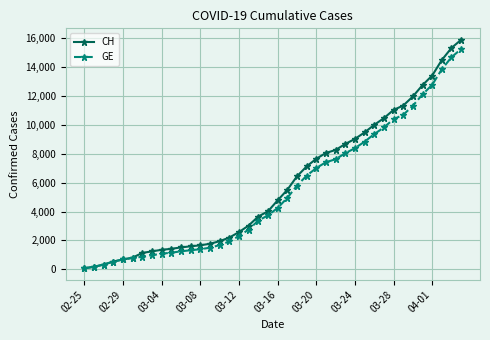

What is the difference between the maximum and minimum values in the GE series?

15185